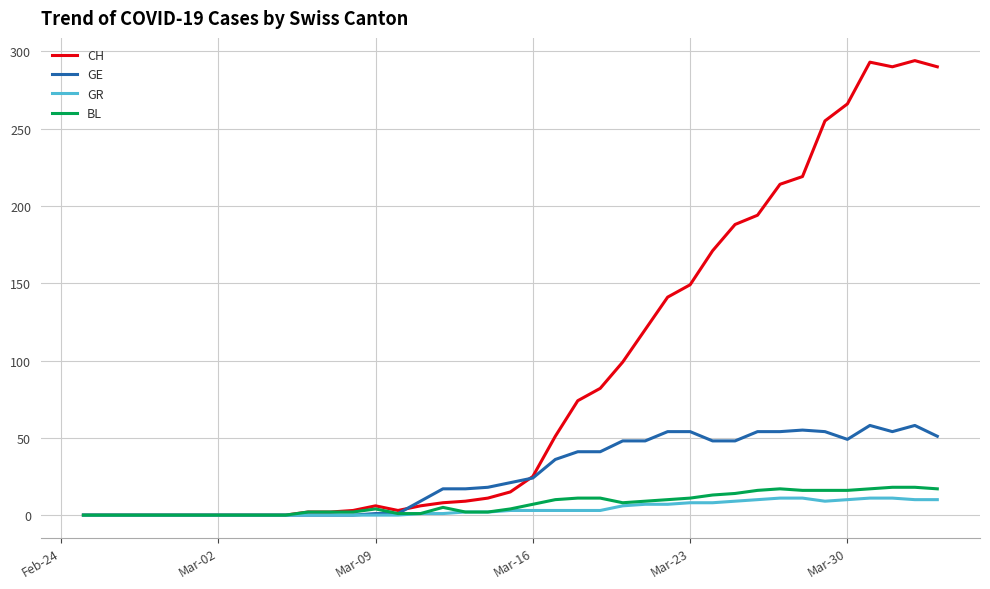

Which series has the largest total across all categories?

CH